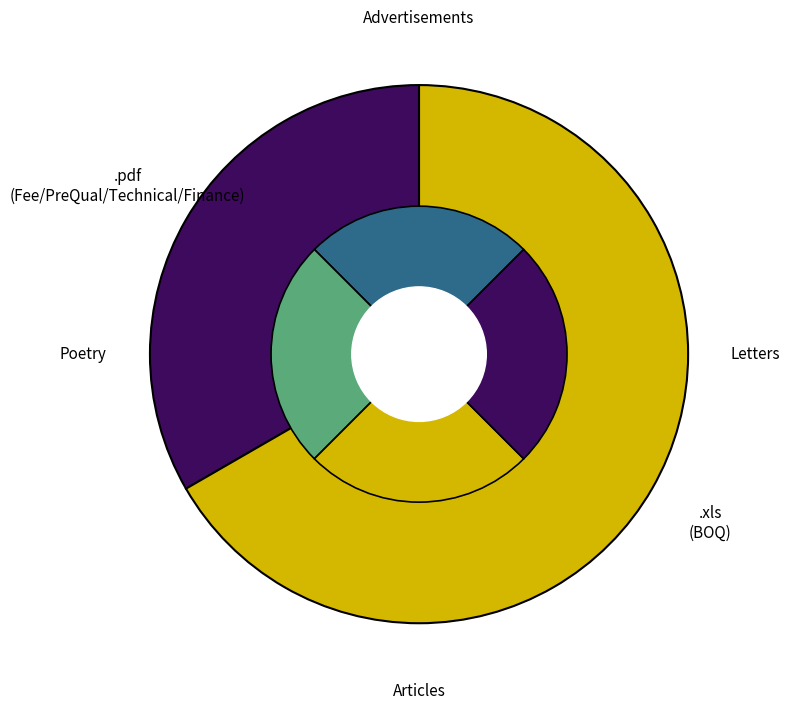

To the nearest percent, what is the average slice percentage?

50%